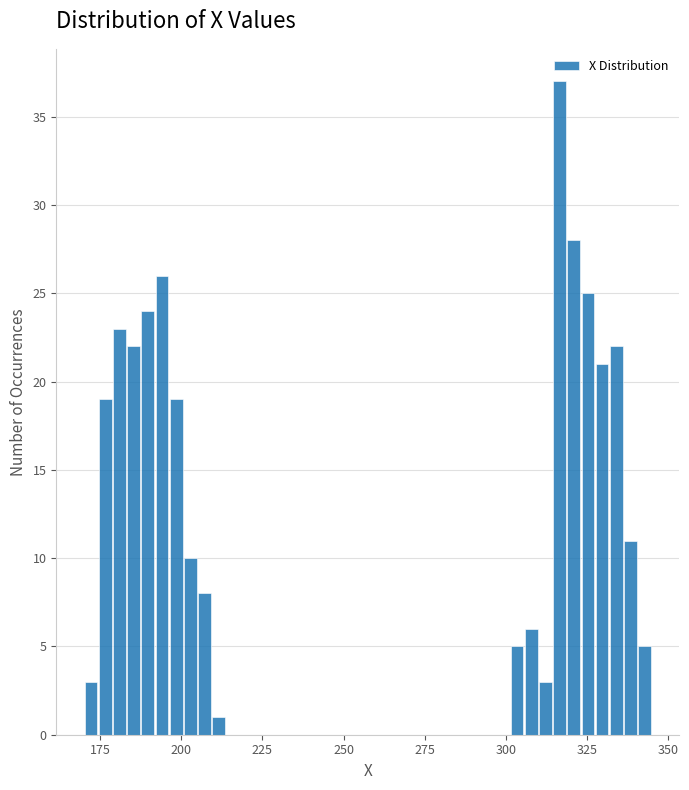

Read against the x-axis, roughly where is the centre of the tallest bar?

315